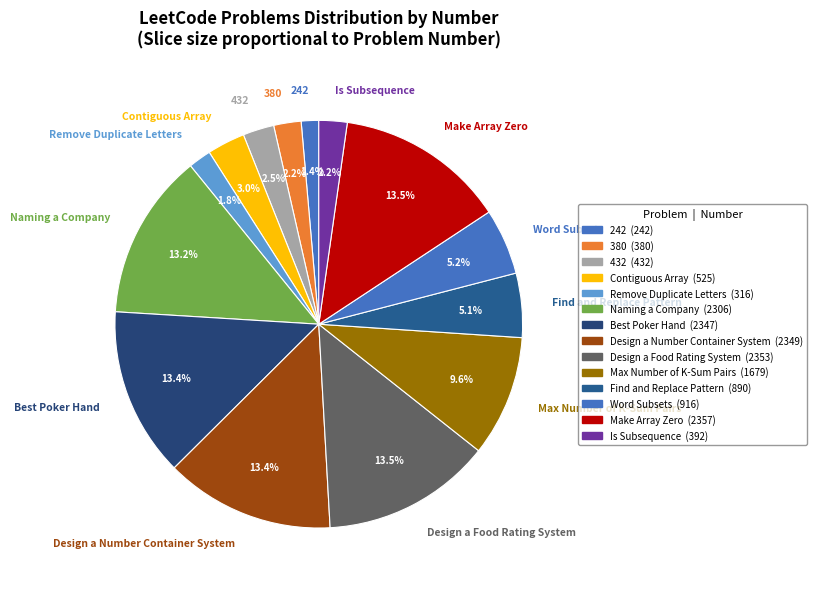

What portion of the pie excludes Word Subsets?

94.8%